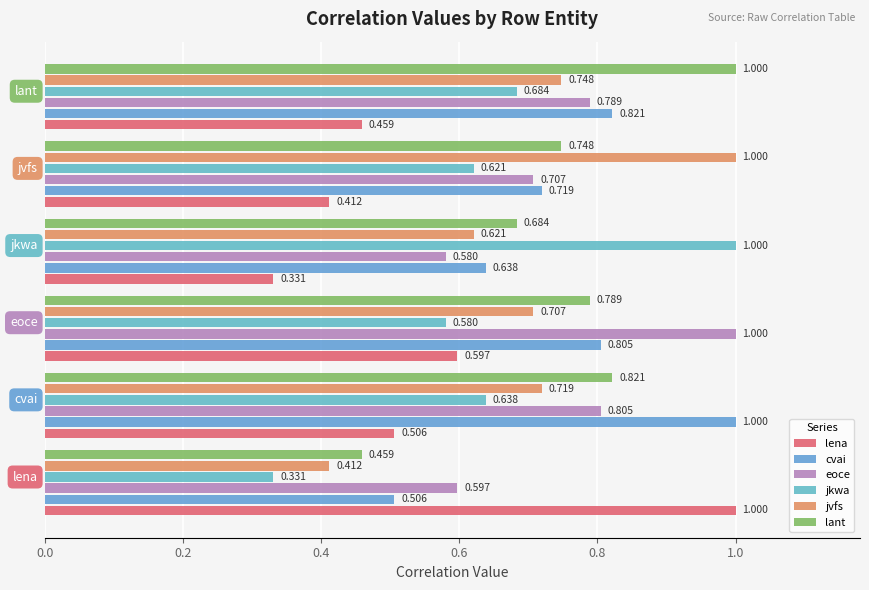

Reading left to right, list all the values displayed in this chart.

lena: 1.0	0.5	0.6	0.3	0.4	0.5
cvai: 0.5	1.0	0.8	0.6	0.7	0.8
eoce: 0.6	0.8	1.0	0.6	0.7	0.8
jkwa: 0.3	0.6	0.6	1.0	0.6	0.7
jvfs: 0.4	0.7	0.7	0.6	1.0	0.7
lant: 0.5	0.8	0.8	0.7	0.7	1.0